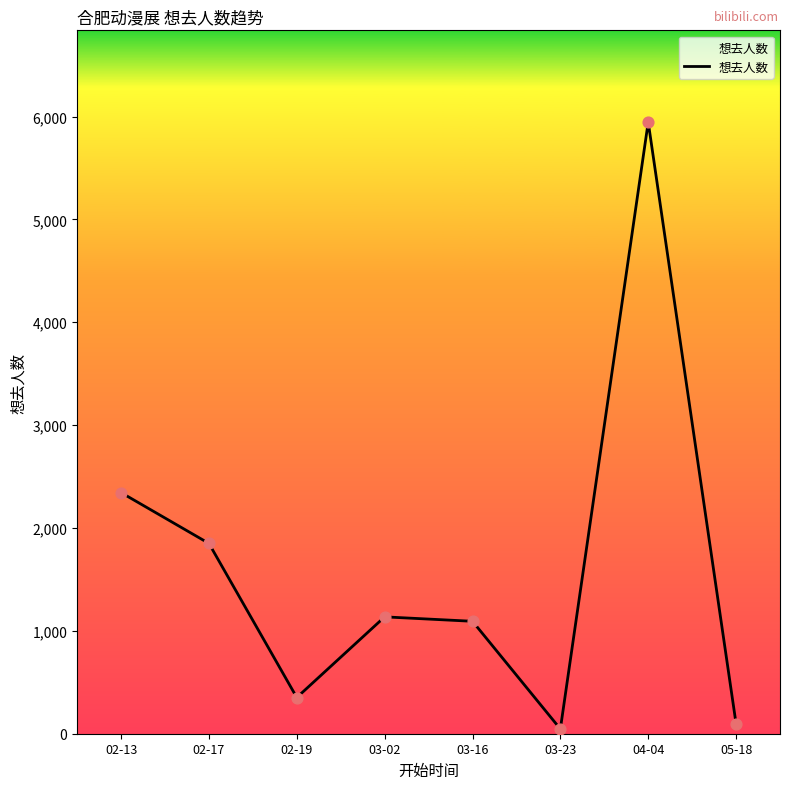

Between 02-13 and 03-16, which is larger?

02-13